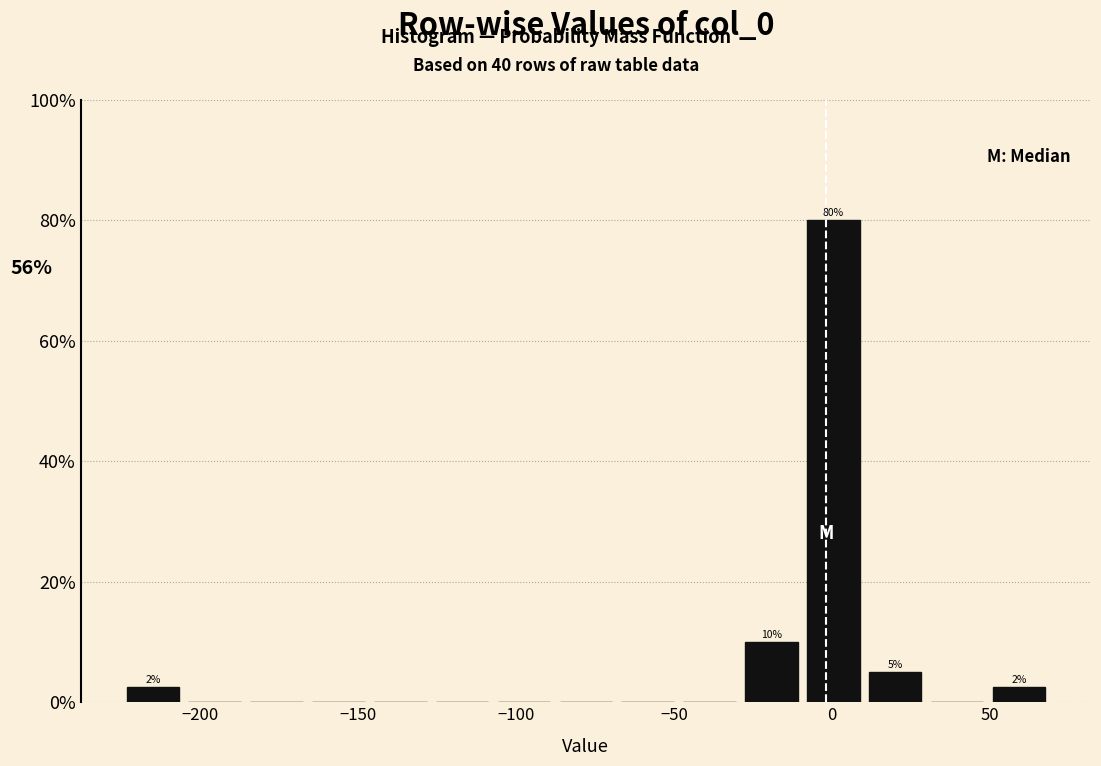

Read against the x-axis, roughly where is the centre of the tallest bar?

0